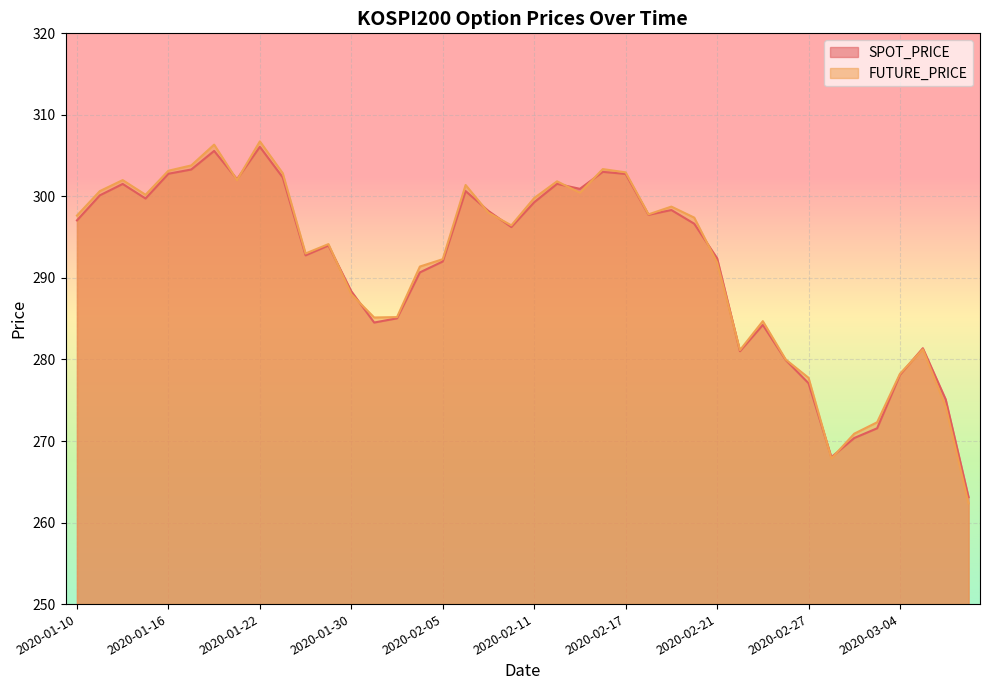

At how many categories does at least one series exceed 267?

39